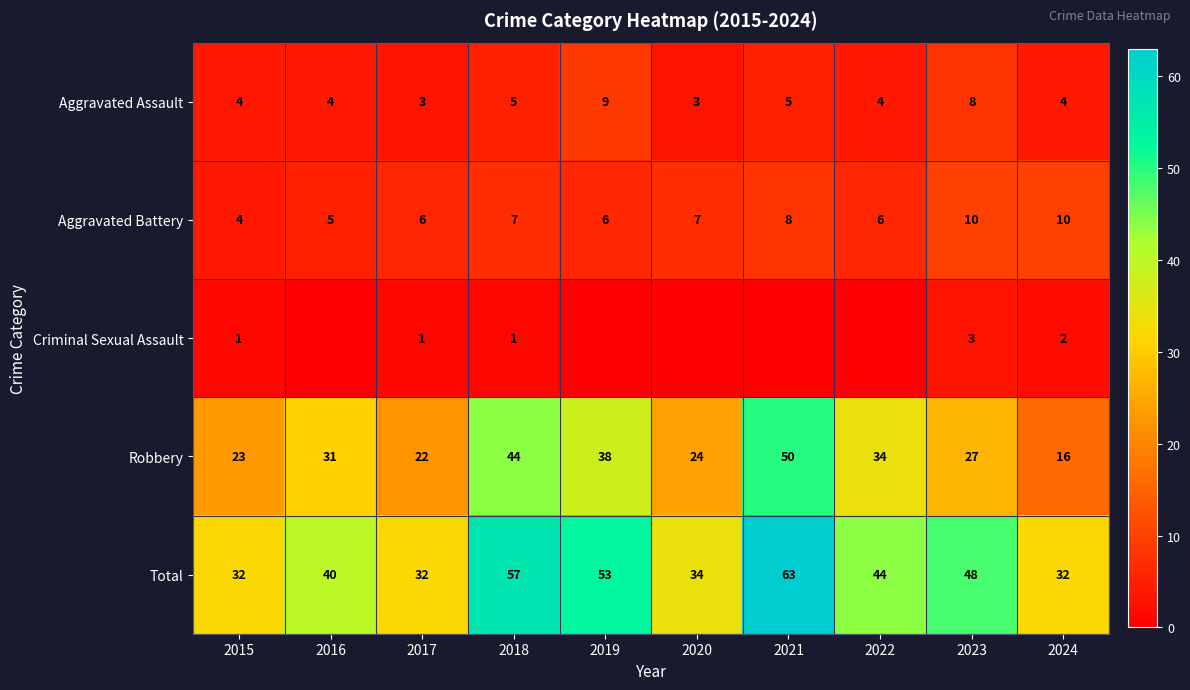

What is the difference between the highest and lowest values at 2015?

31